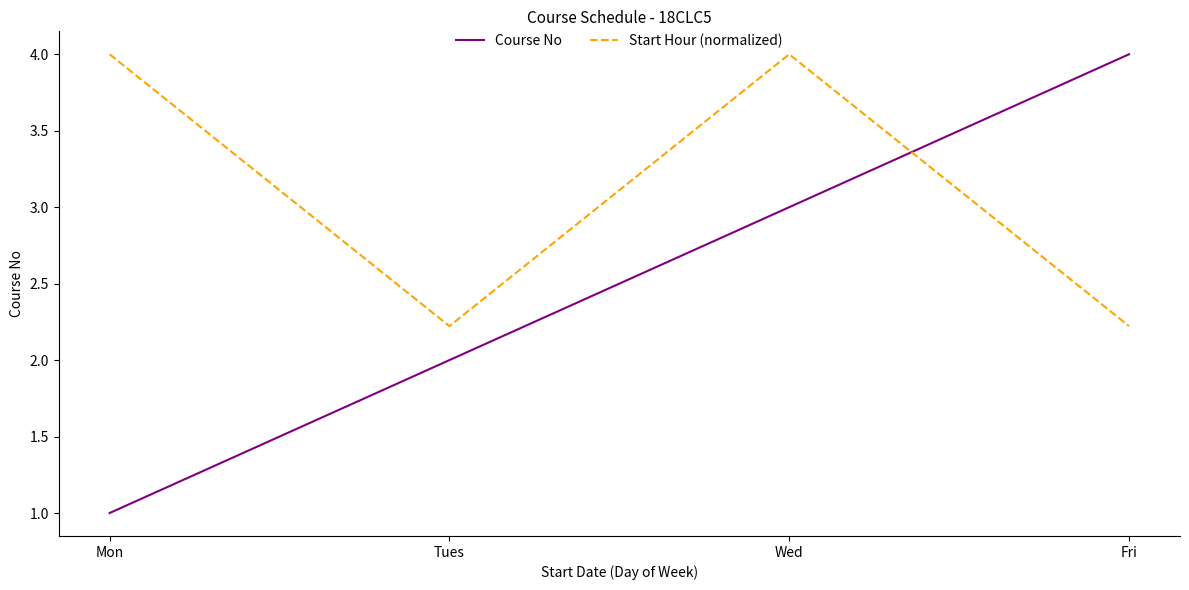

At which category is the sum across all series the highest?

Wed